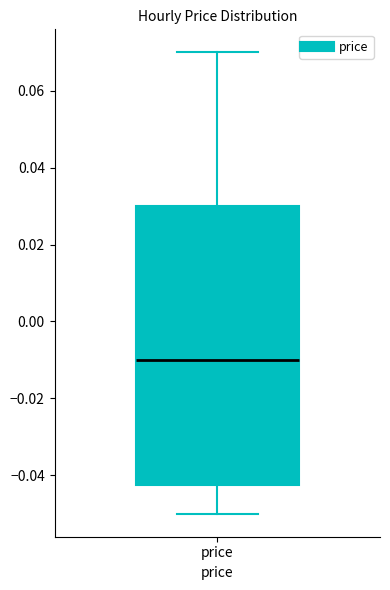

Where does the lower whisker of the box for price end on the y-axis? The values are not printed on the chart, so give them approximately, as read against the axis.

-0.050